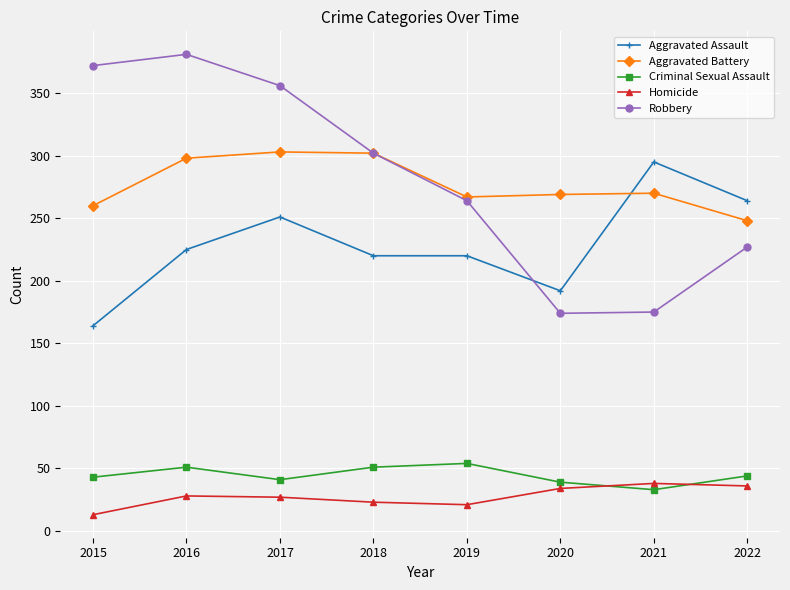

Which series changed the most between 2015 and 2017?

Aggravated Assault